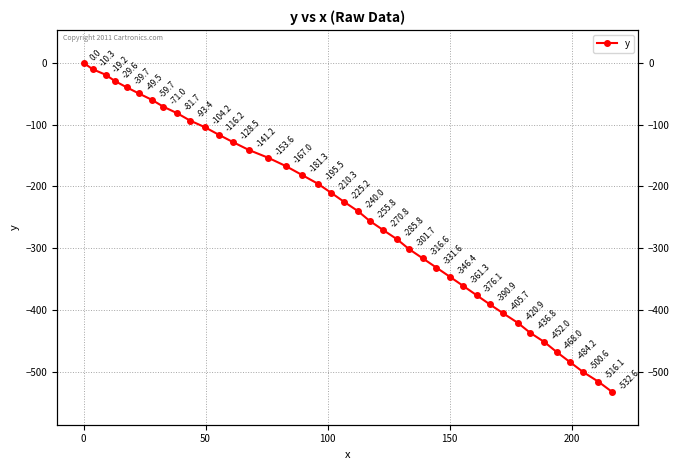

Is this an area chart (filled region under the line)?

No